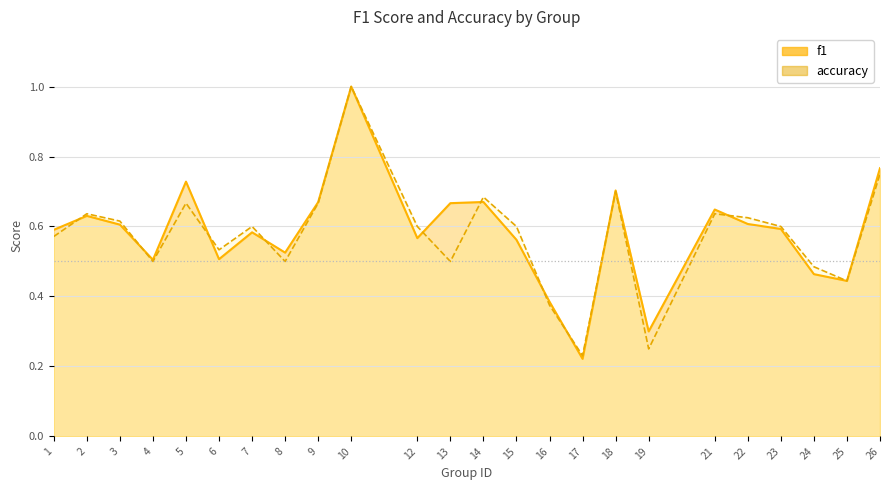

What is the sum of all f1 values?

13.9